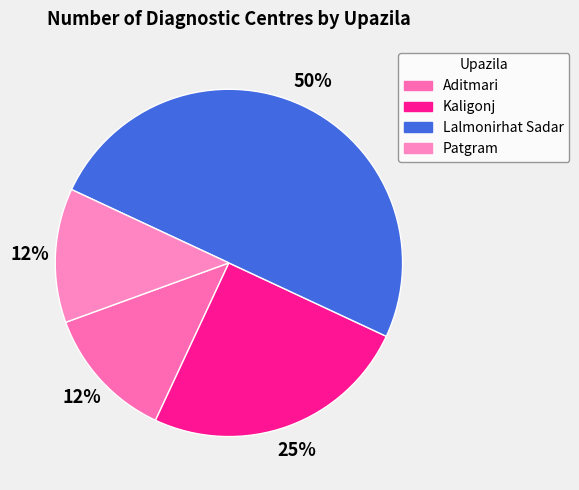

Is there any slice that represents more than half of the pie?

No